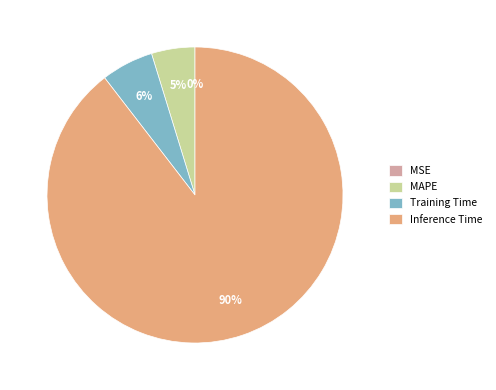

Approximately how many times larger is the value at MAPE compared to Training Time?

0.8